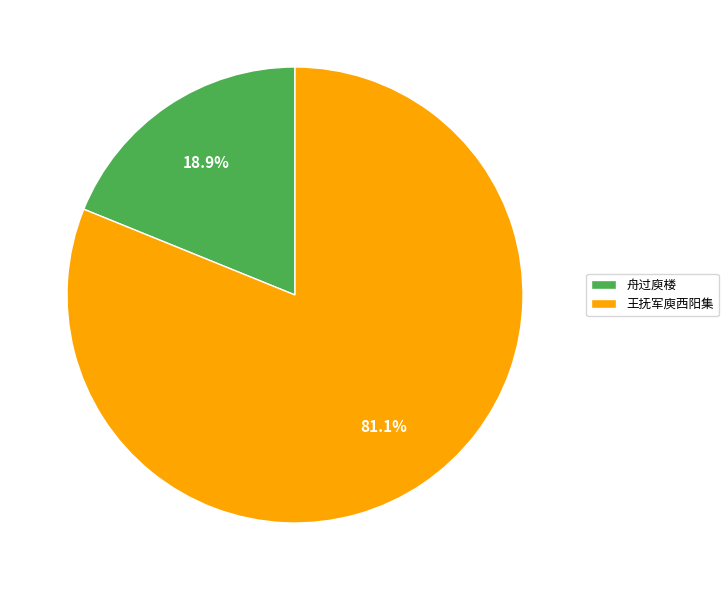

To the nearest percent, what is the difference between the largest and smallest slice percentages?

62%